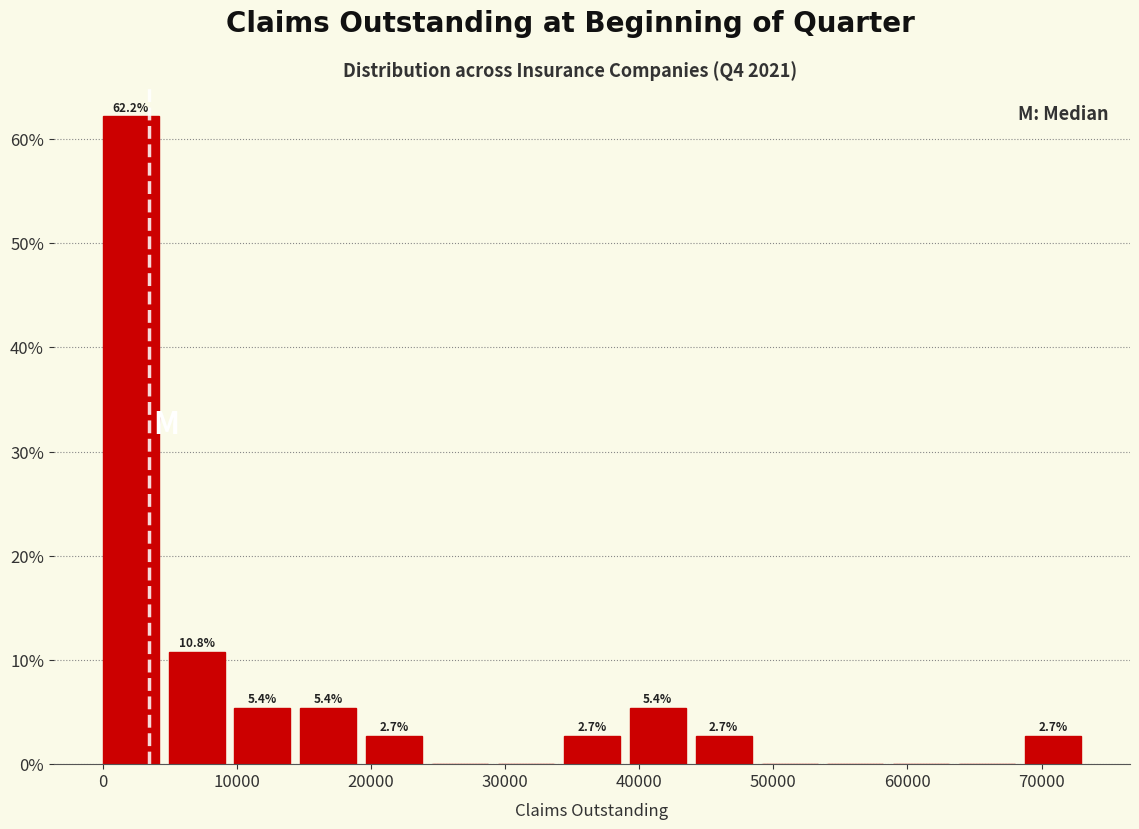

Which range on the x-axis has the tallest bar?

0 to 5000